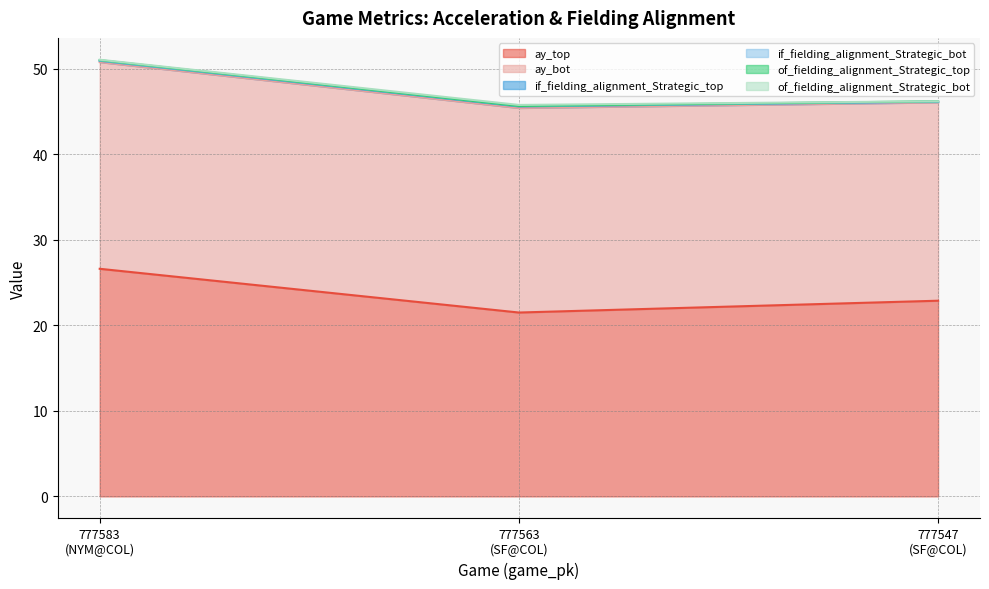

Which has a higher value, 777547
(SF@COL) or 777583
(NYM@COL)?

777583
(NYM@COL)